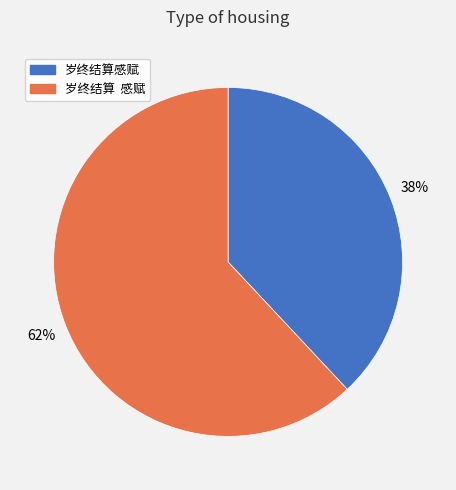

To the nearest percent, what is the difference between the largest and smallest slice percentages?

24%